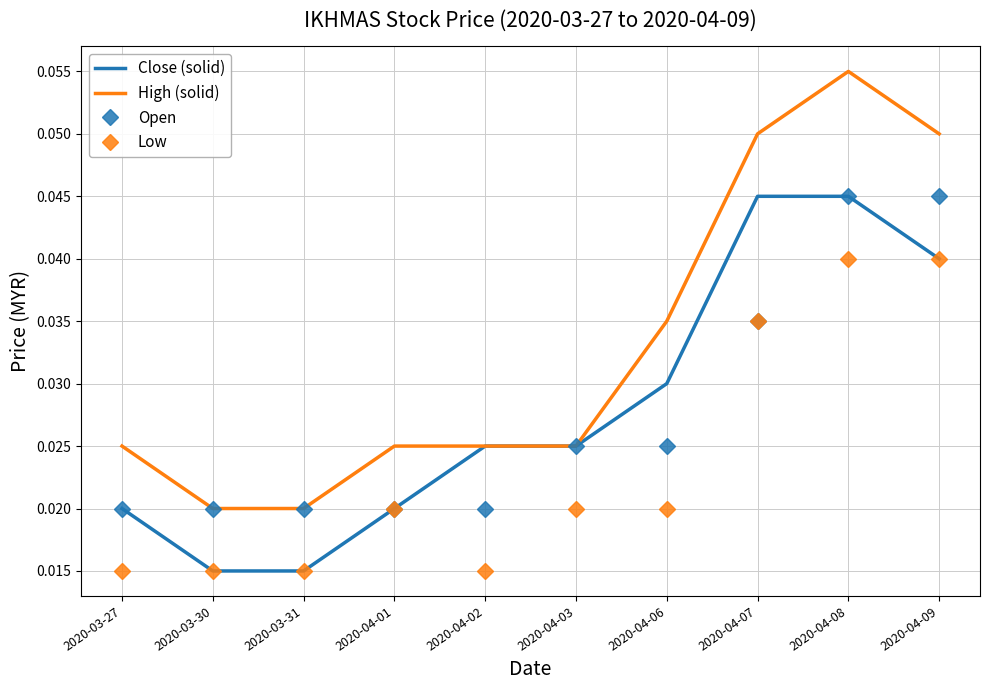

At which category is the sum across all series the highest?

2020-04-08